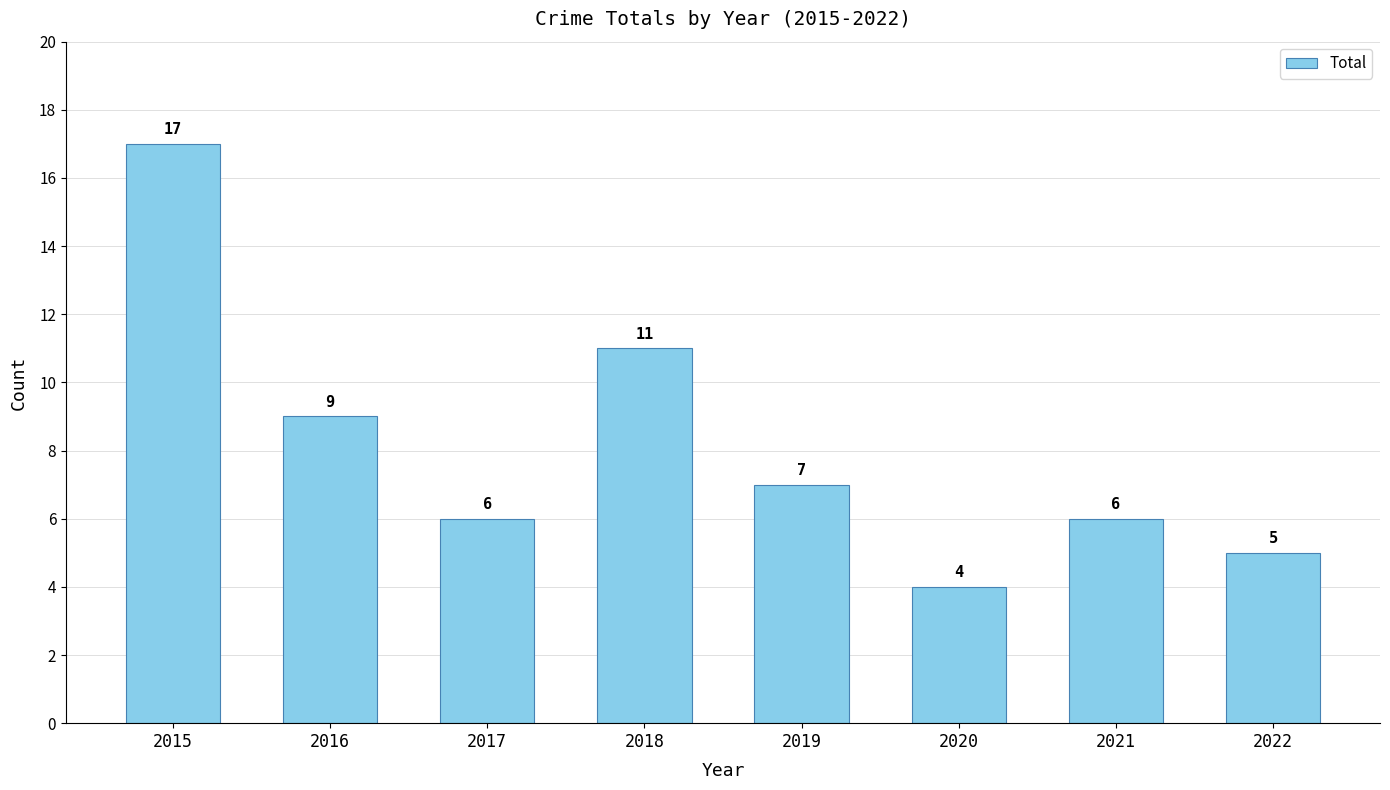

Reading left to right, what are all the values shown in this chart?

2015=17	2016=9	2017=6	2018=11	2019=7	2020=4	2021=6	2022=5